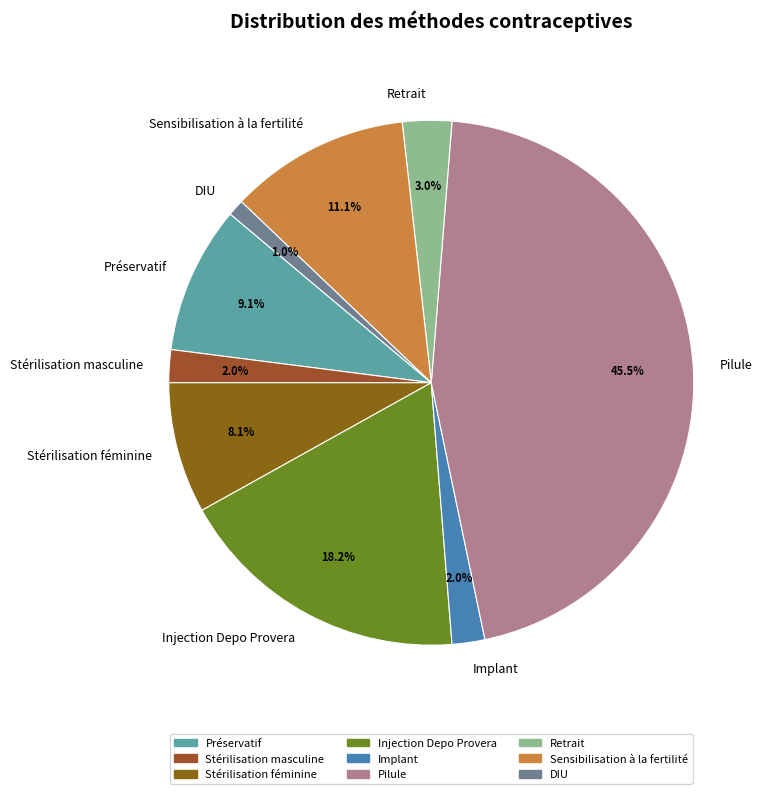

To the nearest percent, what is the average slice percentage?

11%